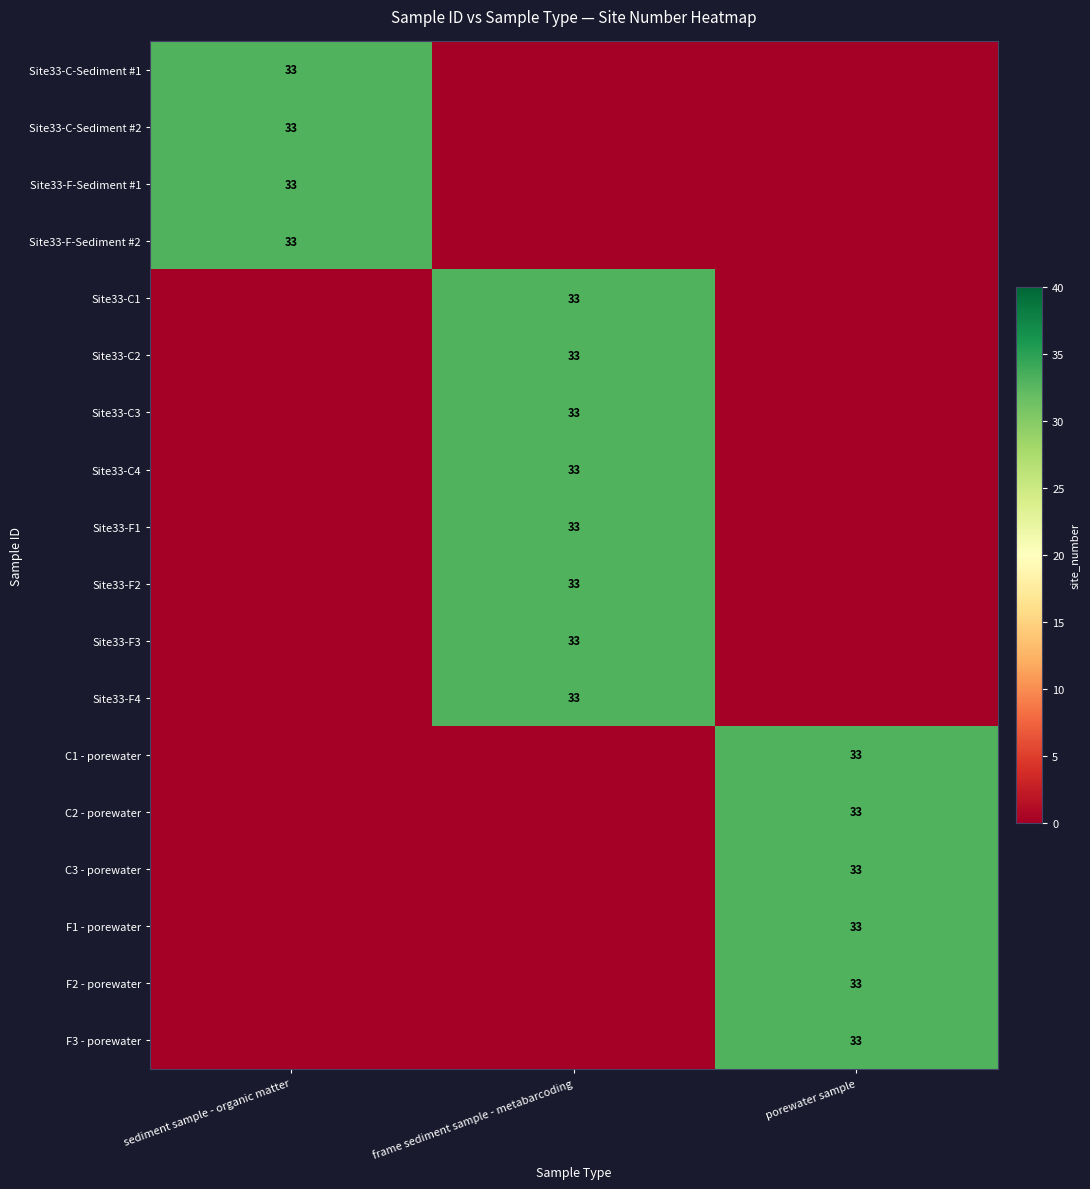

The value of C3 - porewater at porewater sample is 59. True or false?

False